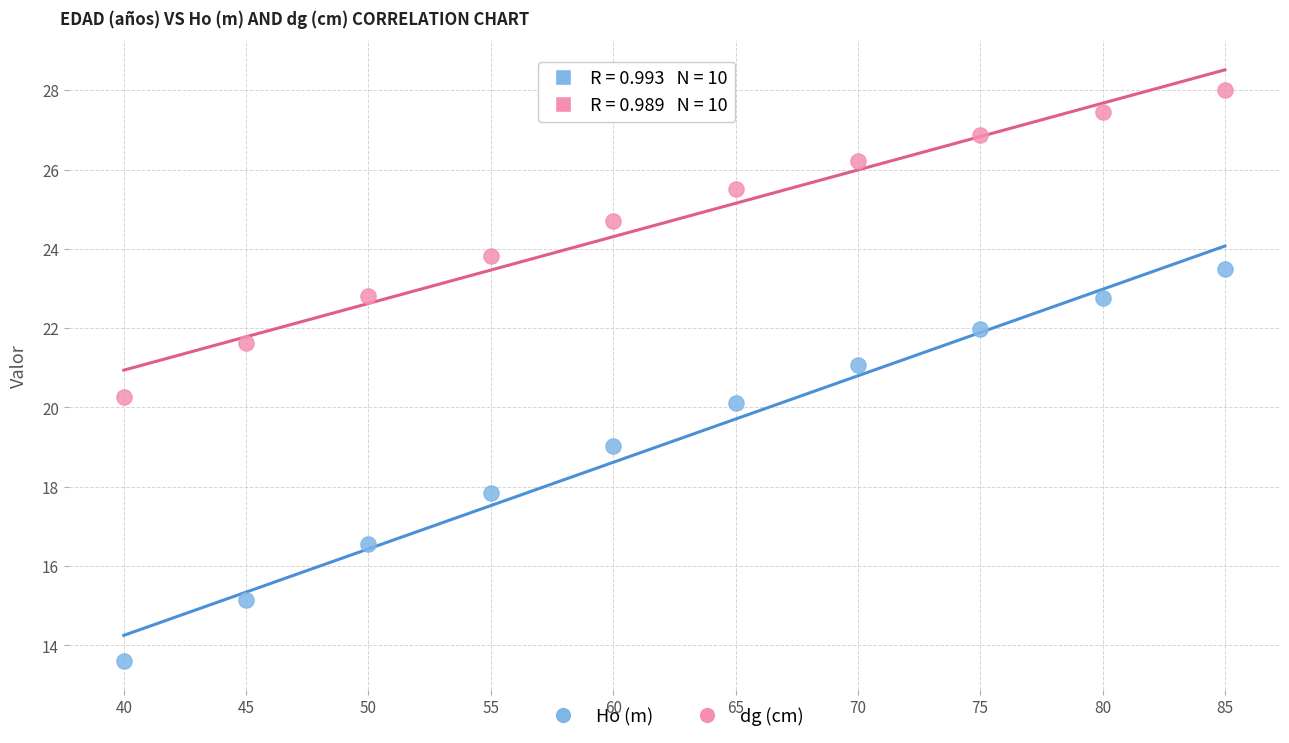

Across all data points, what is the range of X values (max minus min)?

45.0